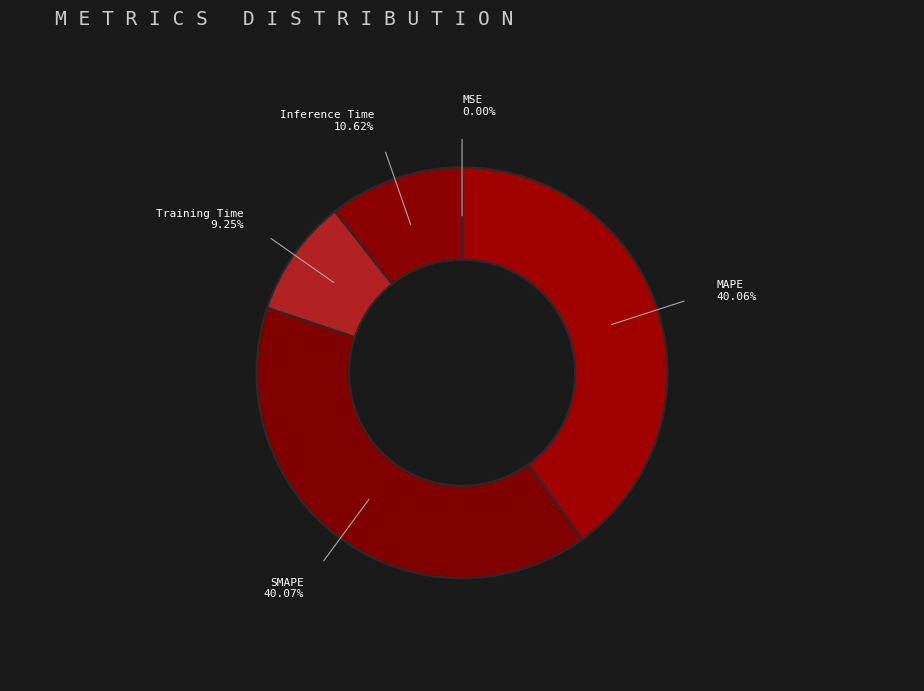

Which has a higher value, Training Time or MAPE?

MAPE